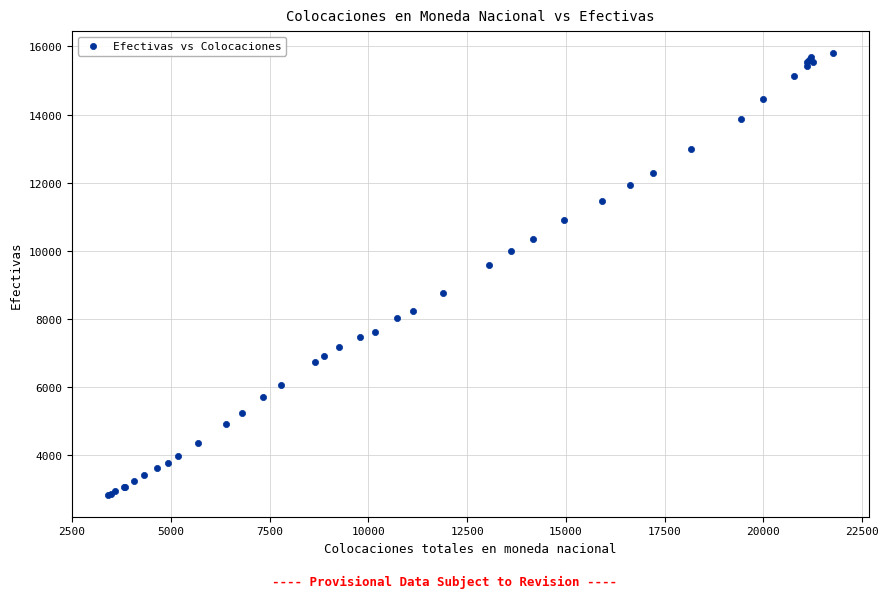

What Y value in the scatter plot is closest to 9317?

9574